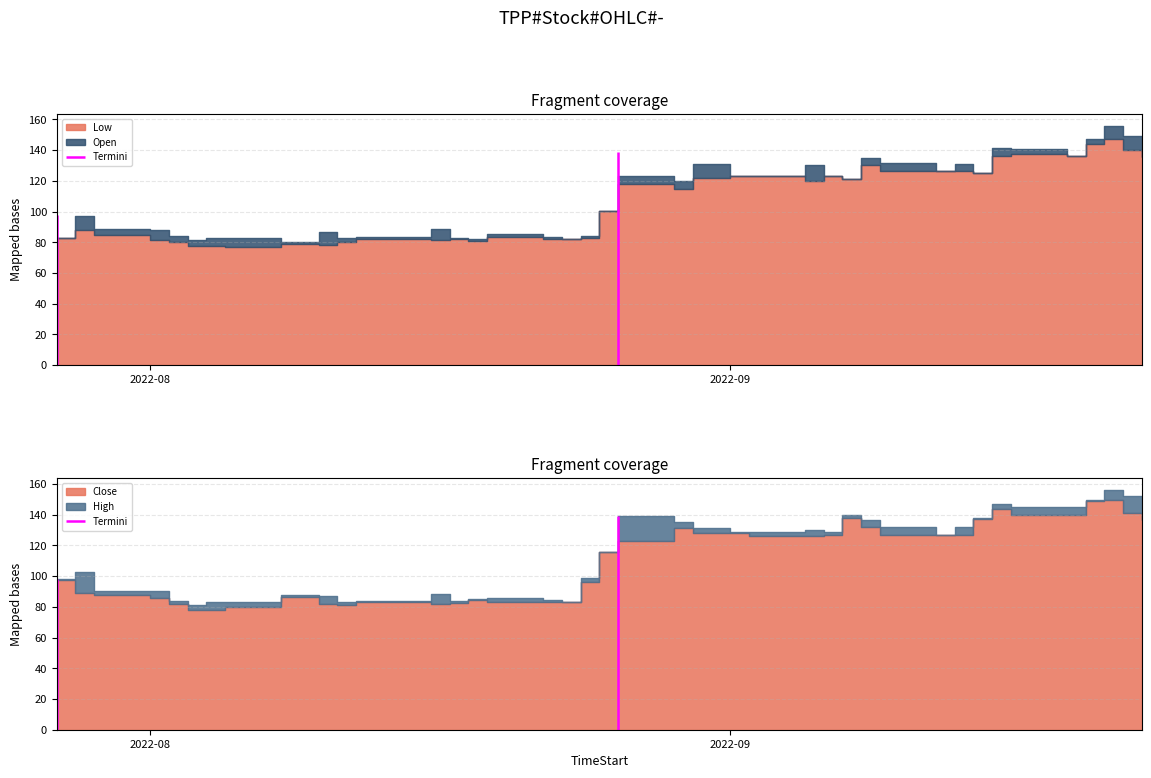

At which category does Close reach its first local peak?

2022-08-08